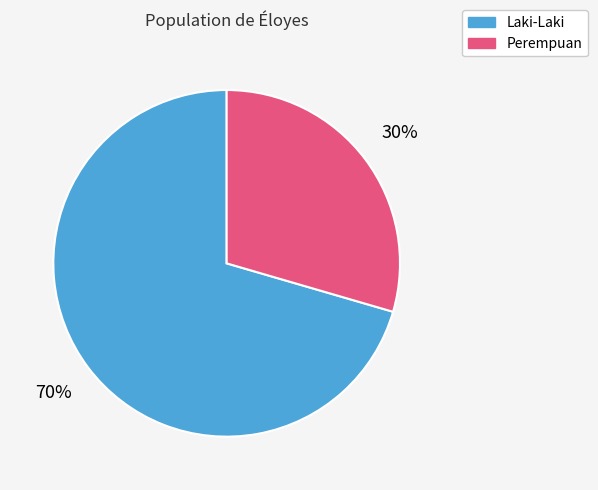

Rank the categories by value from highest to lowest.

Laki-Laki, Perempuan